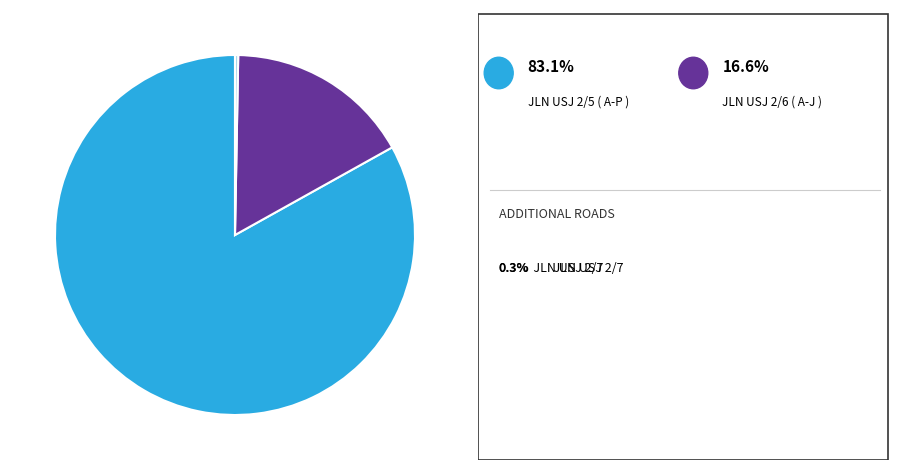

Is there any slice that represents more than half of the pie?

Yes